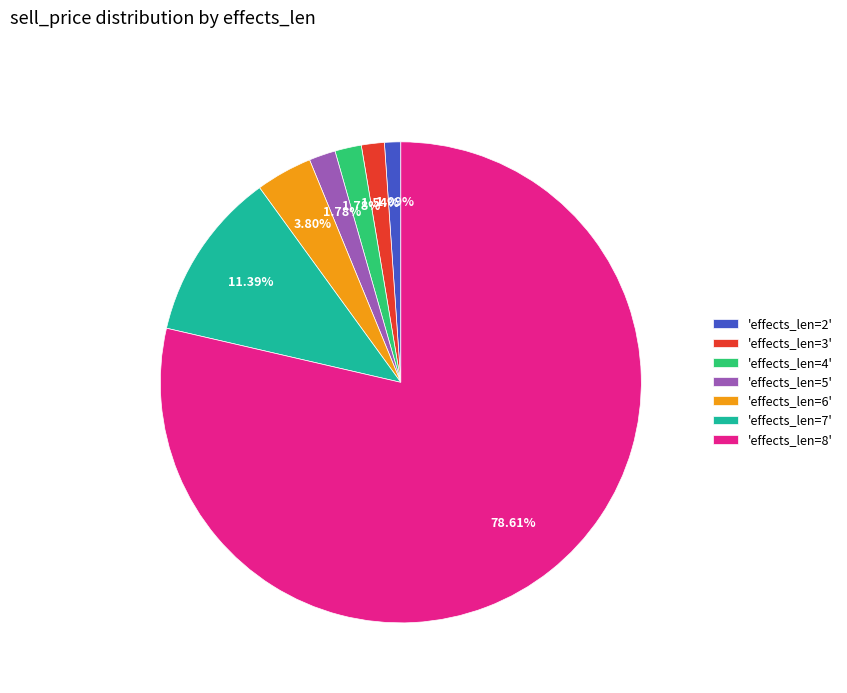

What is the ratio of the value at 'effects_len=3' to the value at 'effects_len=6'?

0.4